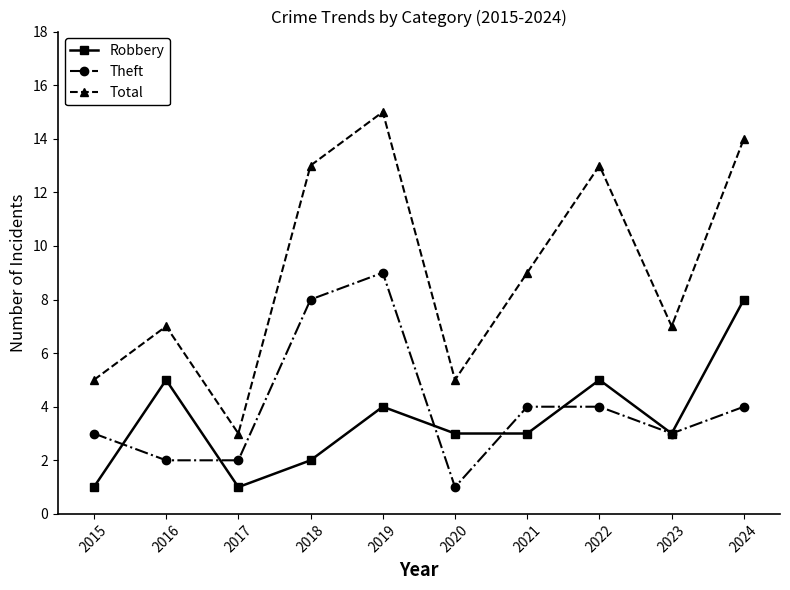

What is the value of the Robbery point at the 9th from the left?

3